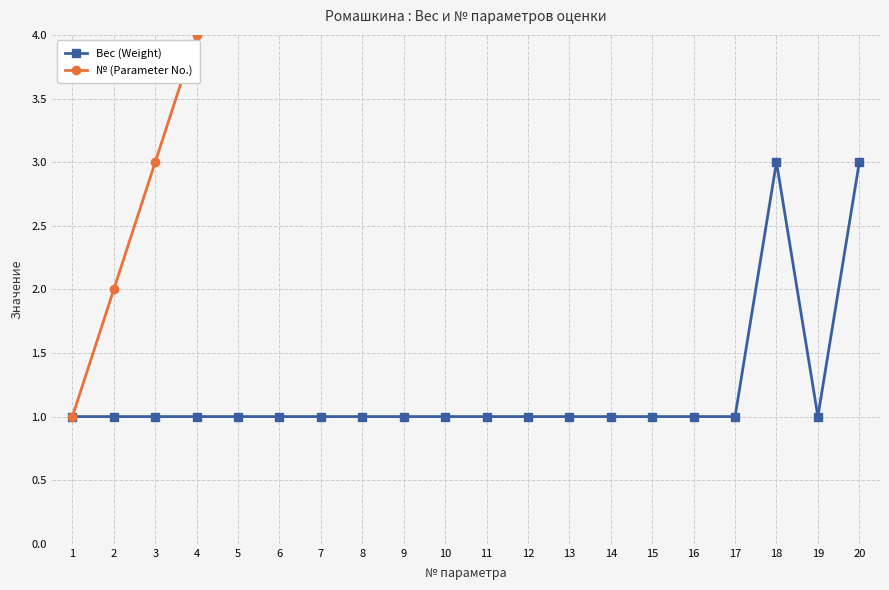

Rank the categories by № (Parameter No.) value from lowest to highest.

1, 2, 3, 4, 5, 6, 7, 8, 9, 10, 11, 12, 13, 14, 15, 16, 17, 18, 19, 20